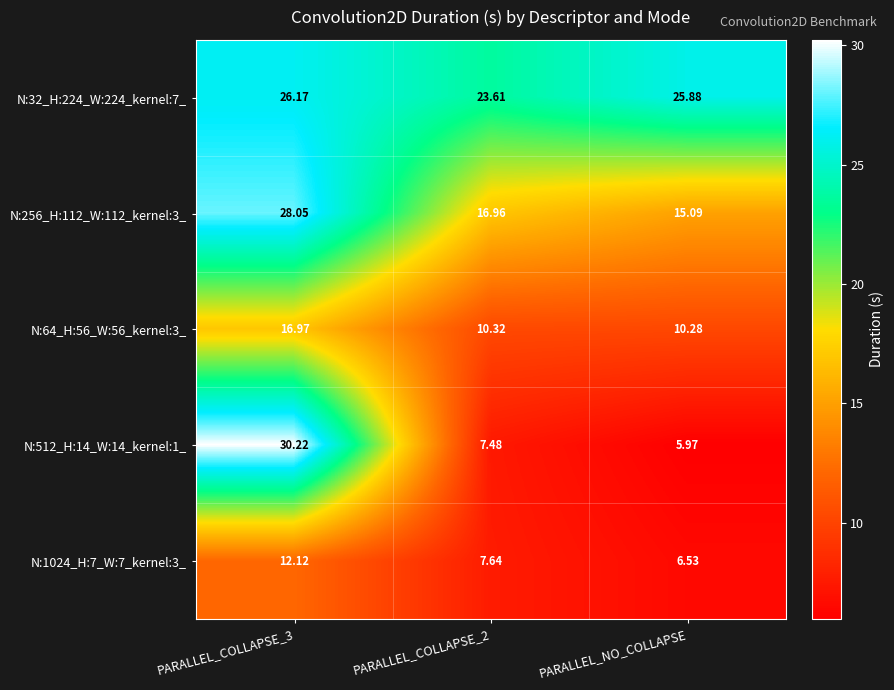

Which category has the lowest value in the N:256_H:112_W:112_kernel:3_ series?

PARALLEL_NO_COLLAPSE